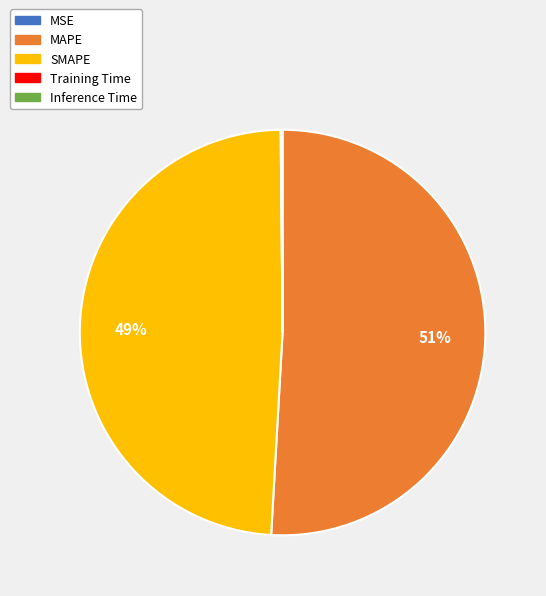

To the nearest percent, what portion does MAPE represent?

51%